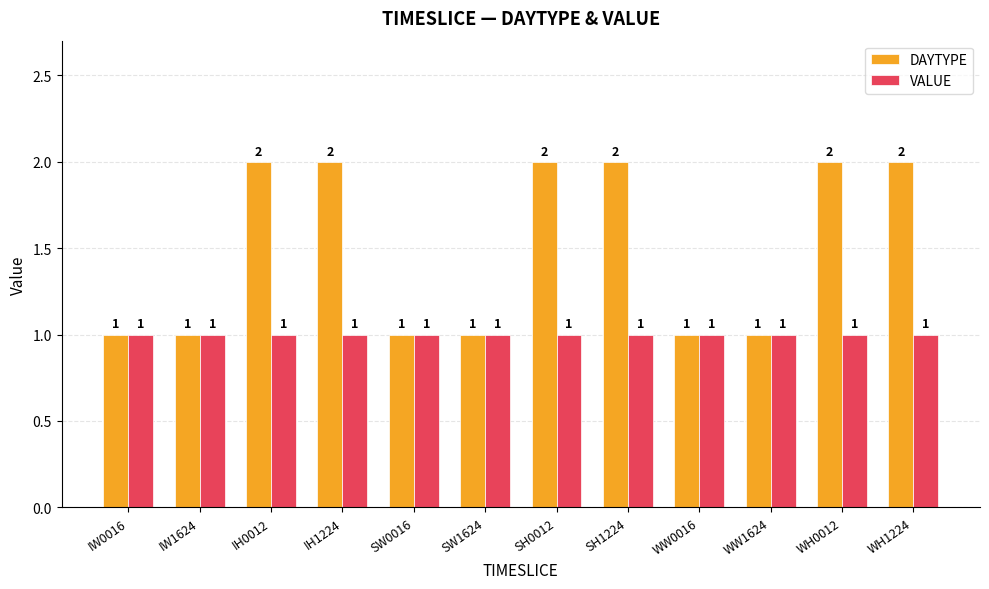

True or false: VALUE has a value of 1 at WH0012.

True